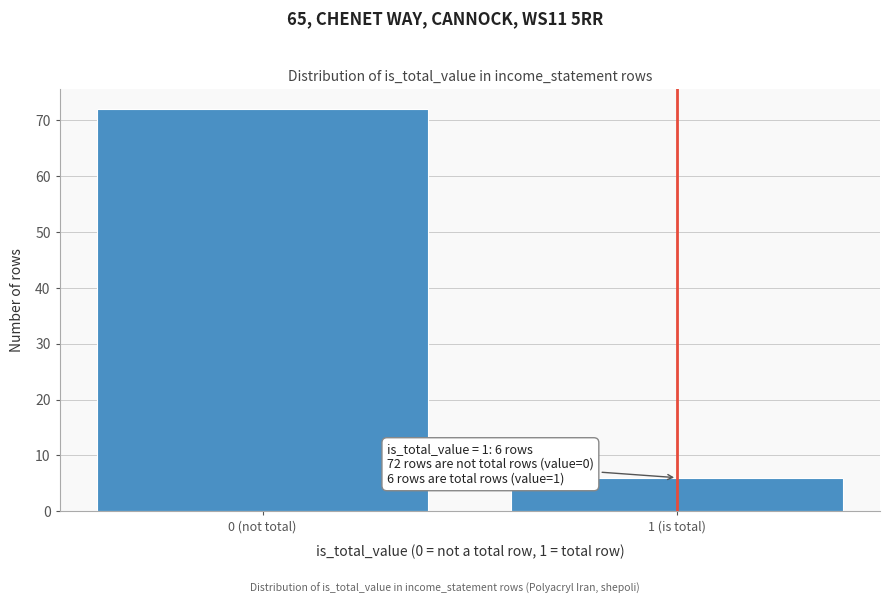

Reading right to left, what are all the values shown in this chart?

6	72